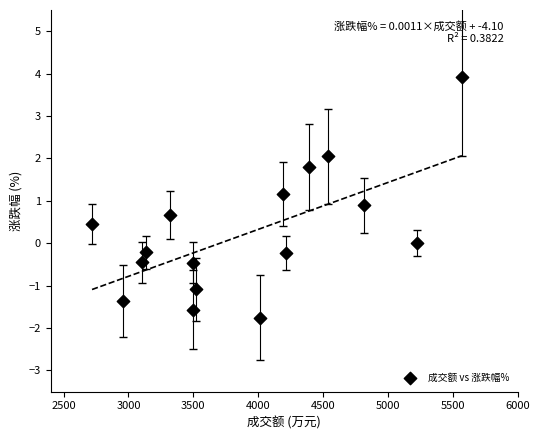

What is the range of X values (max minus min)?

2851.0